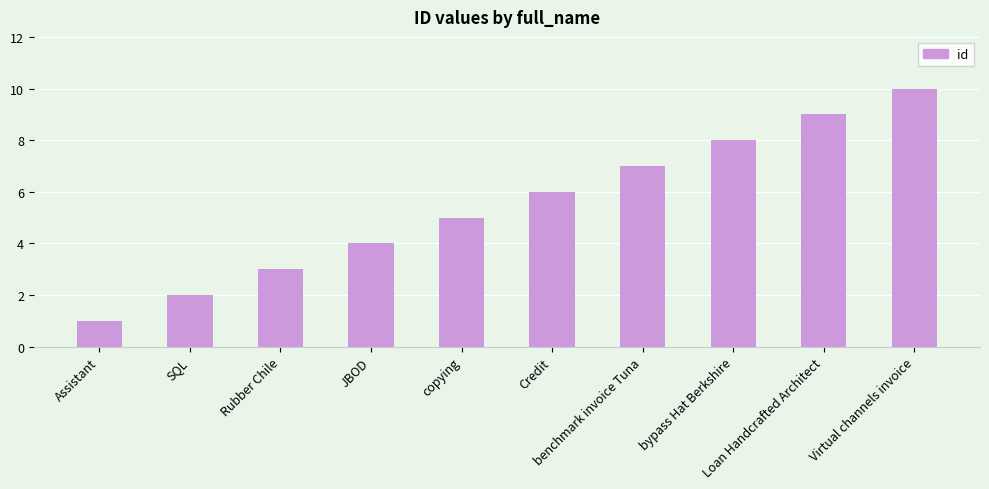

What is the value of the 1st bar from the left?

1